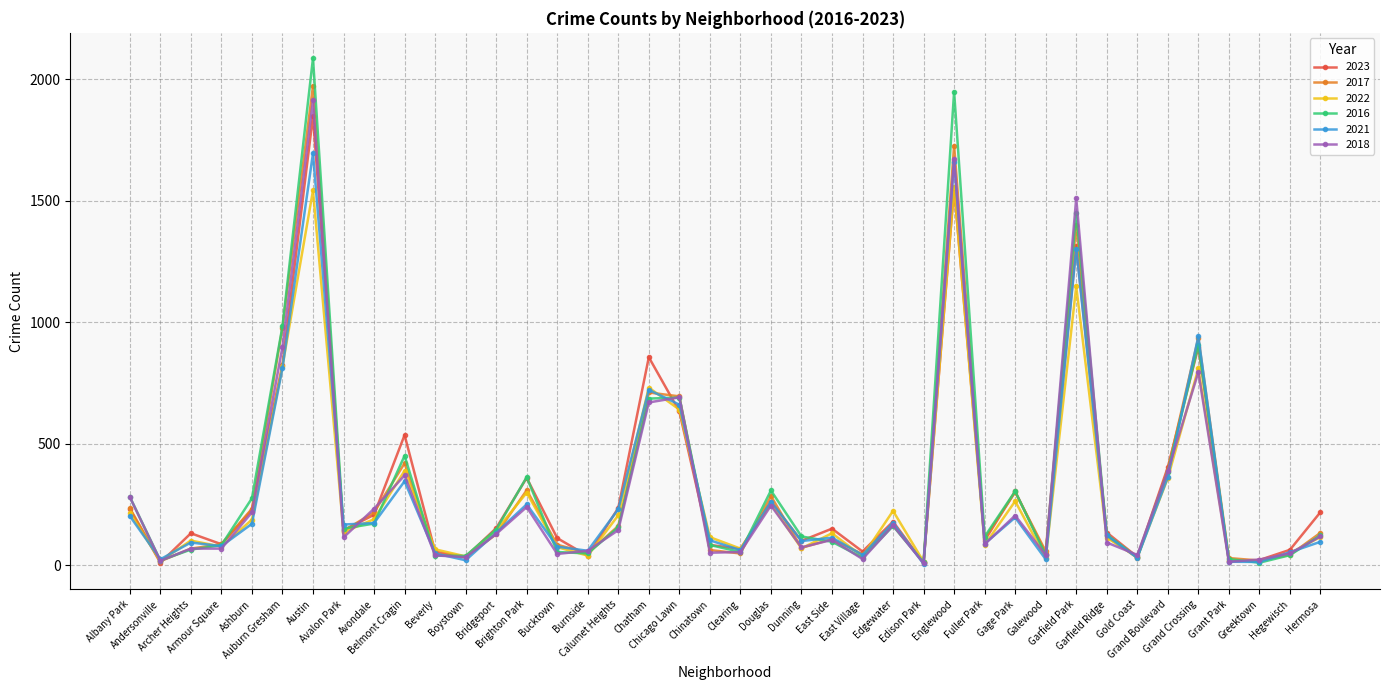

What is the minimum value for 2021?

6